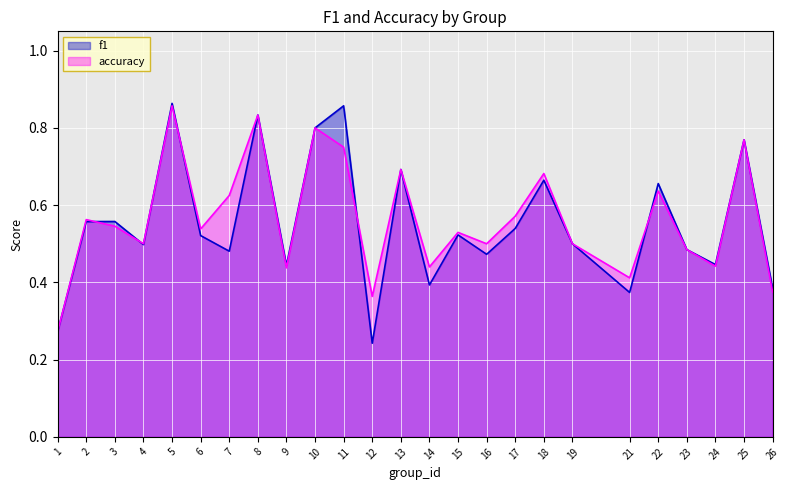

What is the average value of the f1 series?

0.6